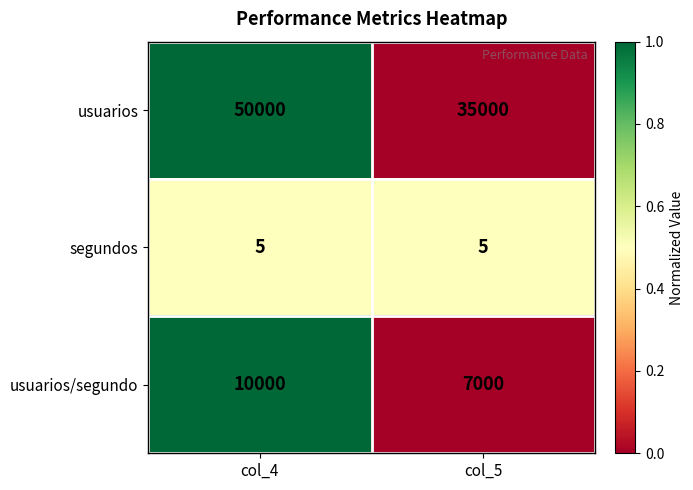

What is the difference between the highest and lowest values at col_5?

34995